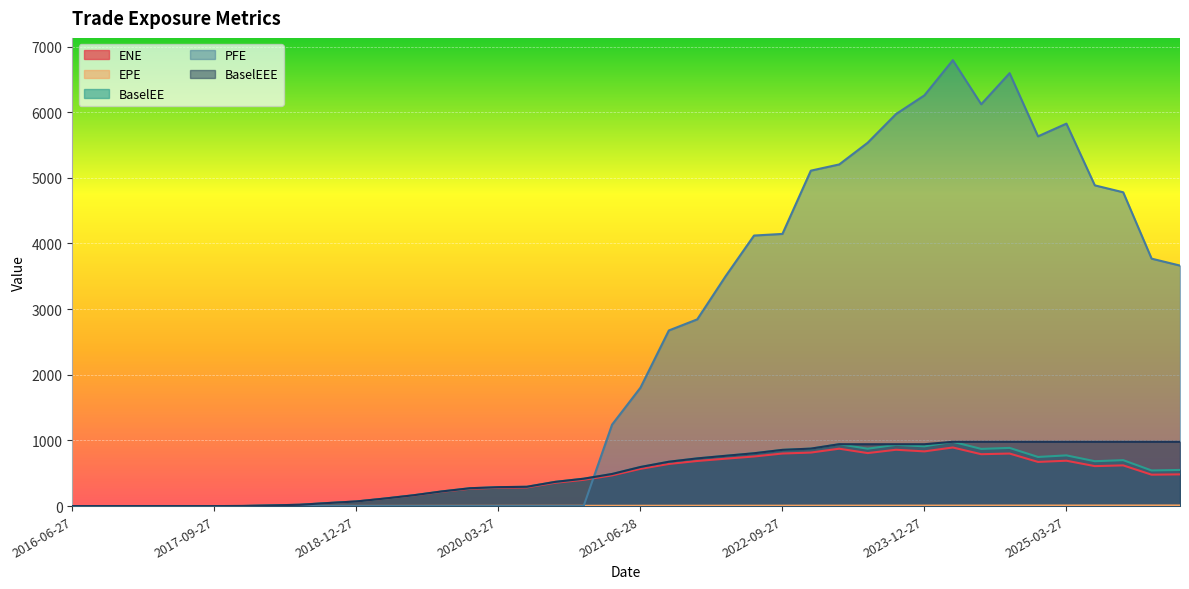

What is the difference between the second highest and second lowest values in the ENE series?

874.1